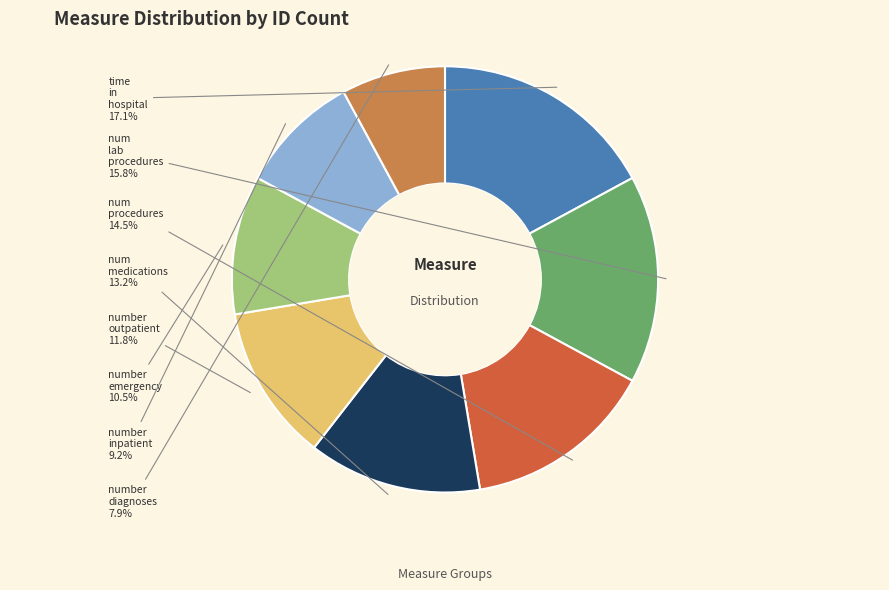

To the nearest percent, what is the difference between the largest and smallest slice percentages?

9%